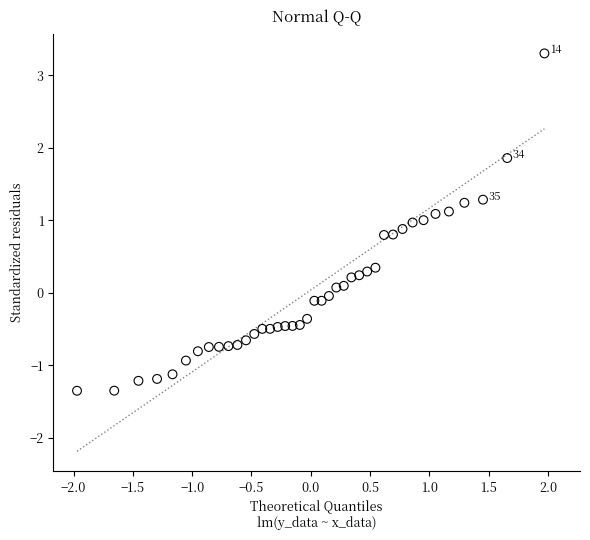

What is the range of X values (max minus min)?

3.9